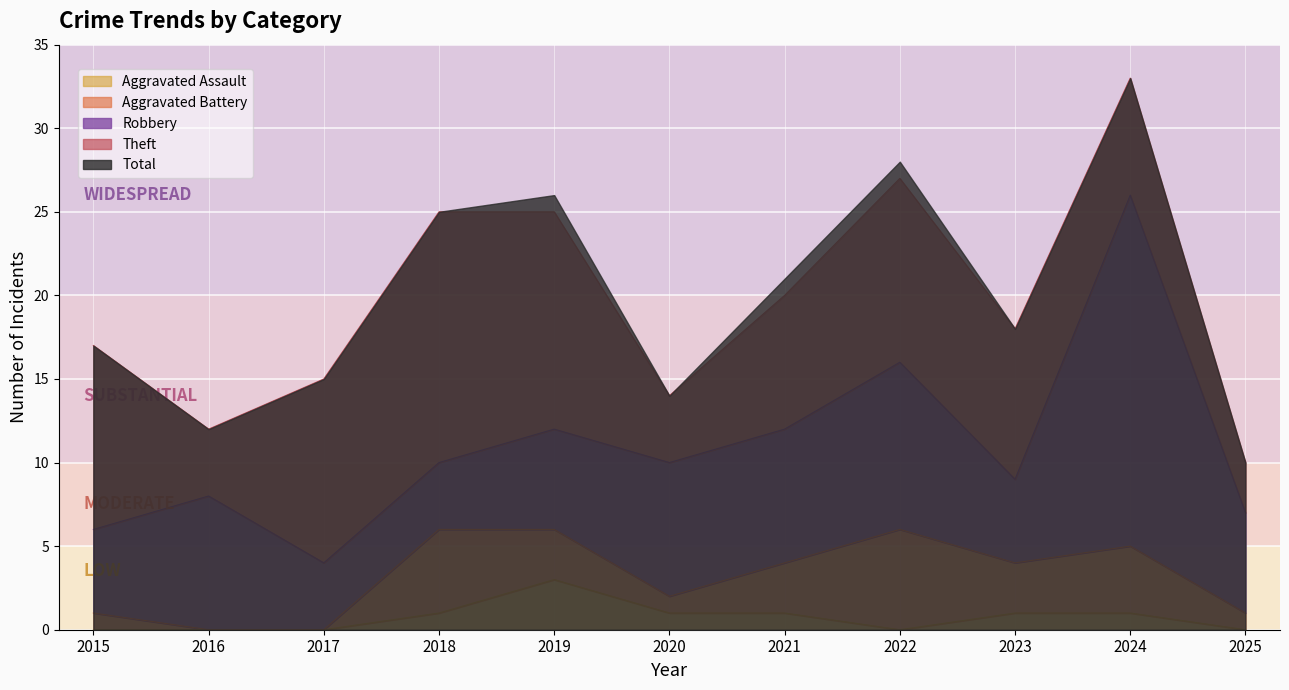

Between 2017 and 2016, which is larger?

2016